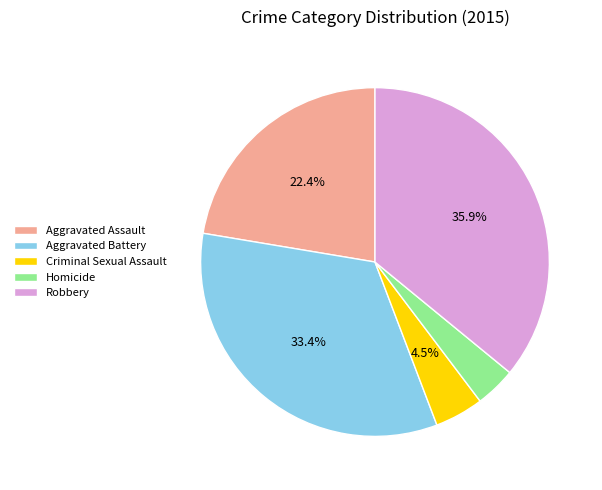

Which slice is the largest?

Robbery